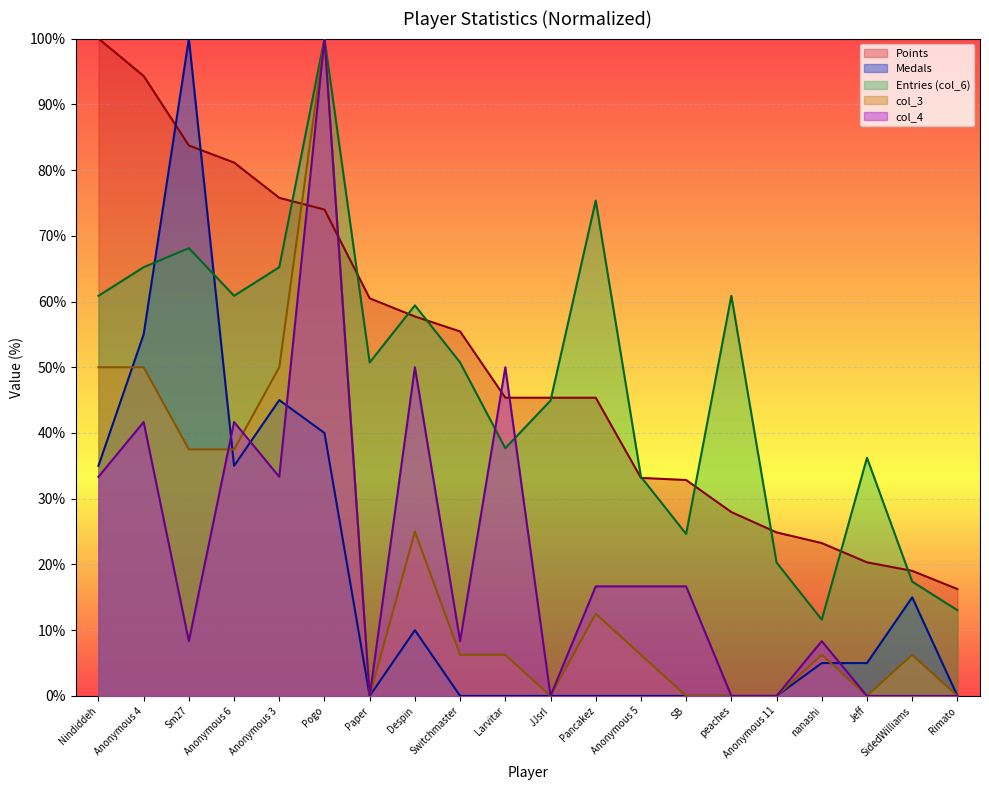

How many intersections are there between col_6 and Medals?

2